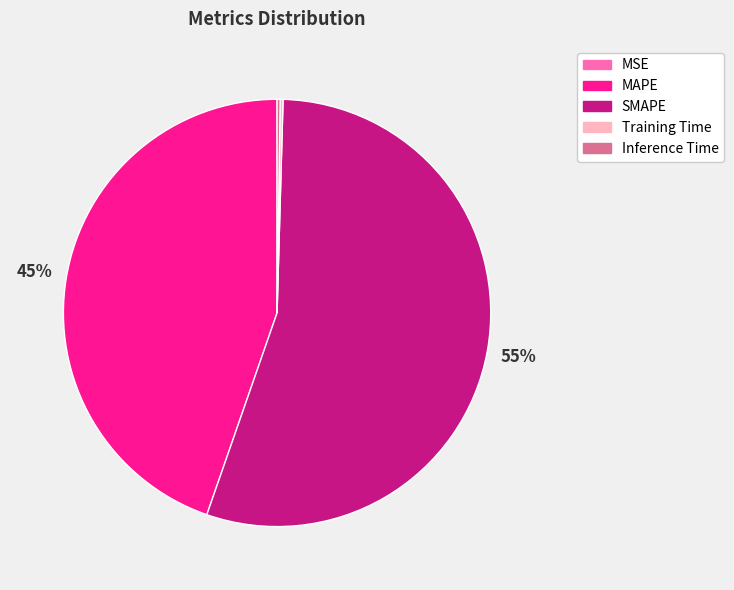

Does any single category account for the majority?

Yes